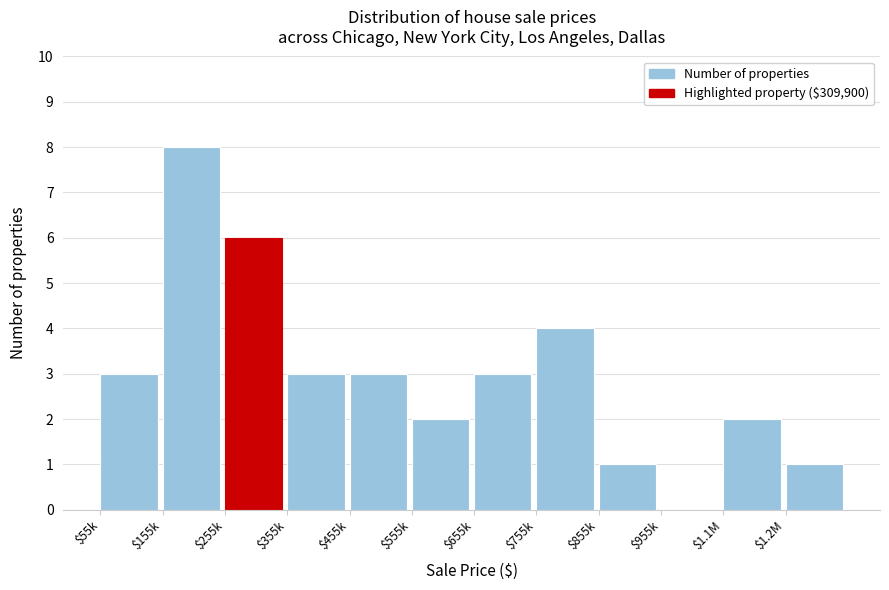

True or false: the data shows 8 at $155k.

True